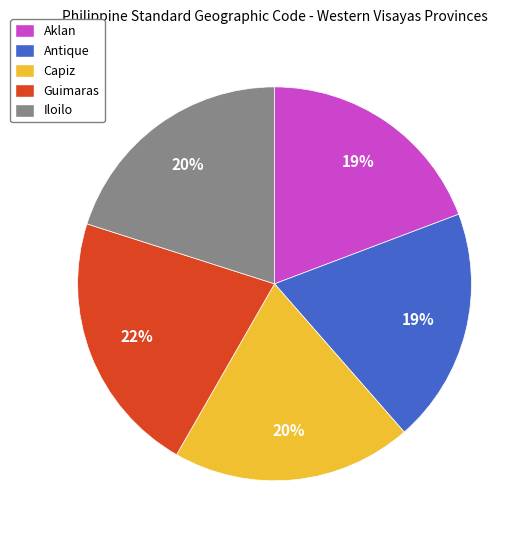

Does any single category account for the majority?

No